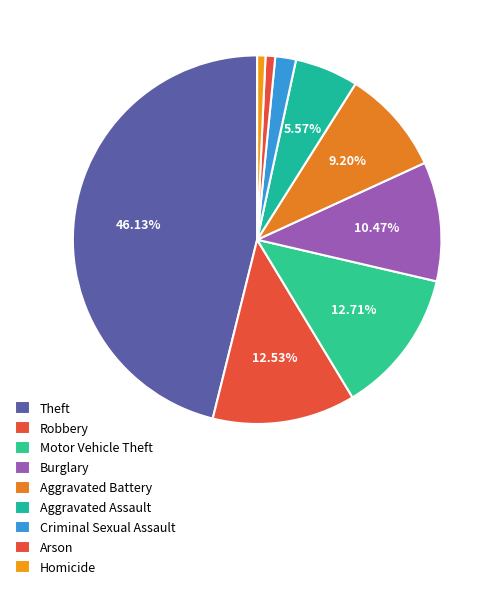

The Criminal Sexual Assault slice represents 1% of the pie. True or false?

False